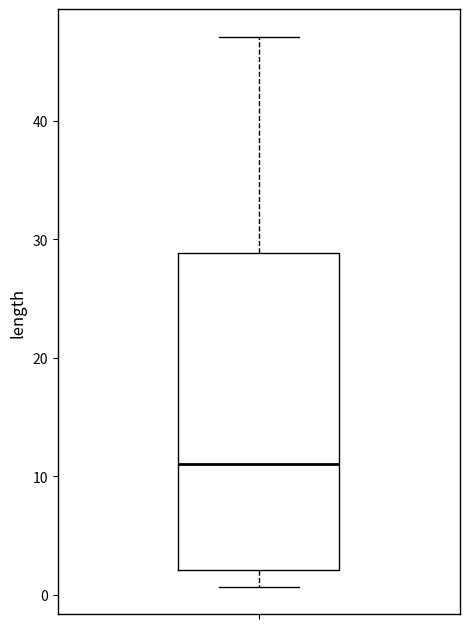

Transcribe this box plot: give where the median line is, the range the box spans, and where the two whiskers end, as read against the y-axis. The values are not printed on the chart, so give them approximately, as read against the axis.

median 11, box 2 to 29, whiskers 1 to 47